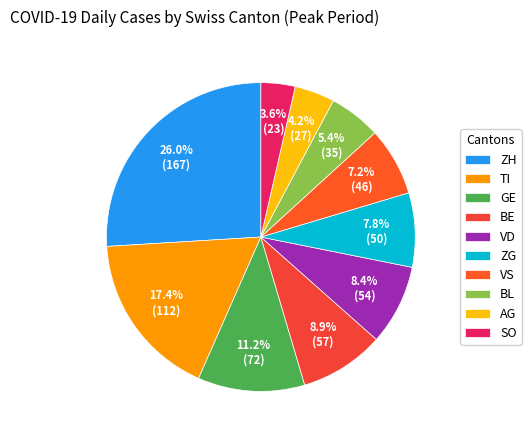

Combined, do BL and ZG account for over 50%?

No